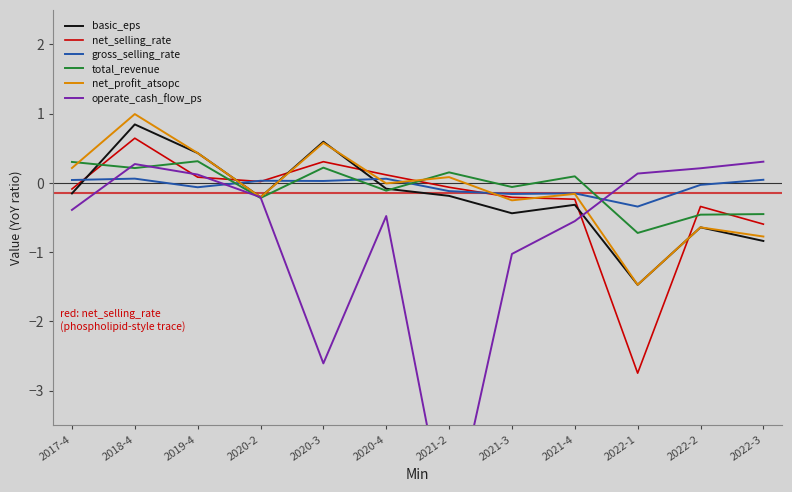

Does the chart have visible grid lines?

No